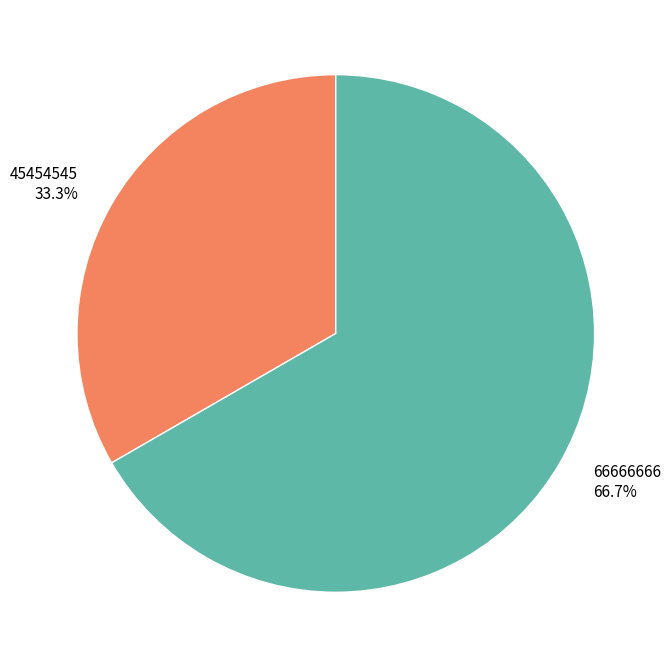

To the nearest percent, what is the difference between the largest and smallest slice percentages?

33%